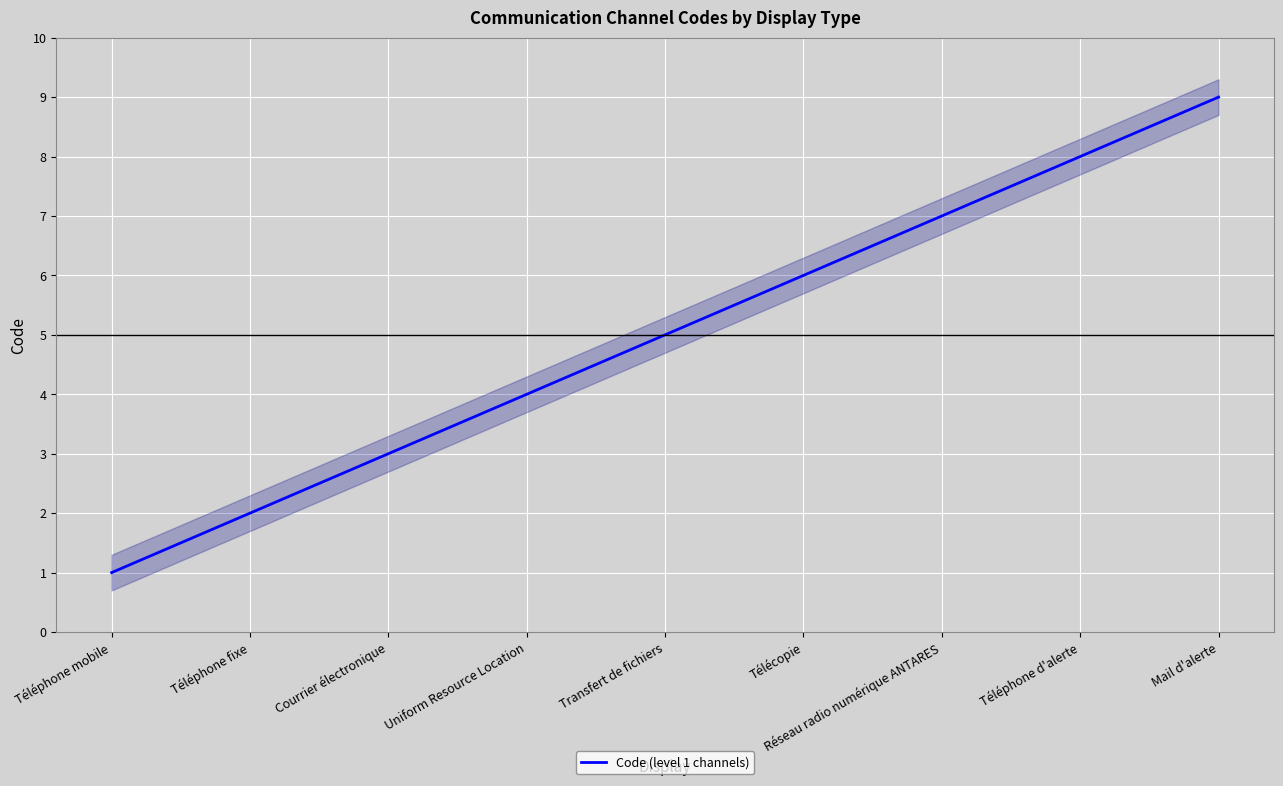

The value of Code (level 1 channels) at Uniform Resource Location is 2. True or false?

False